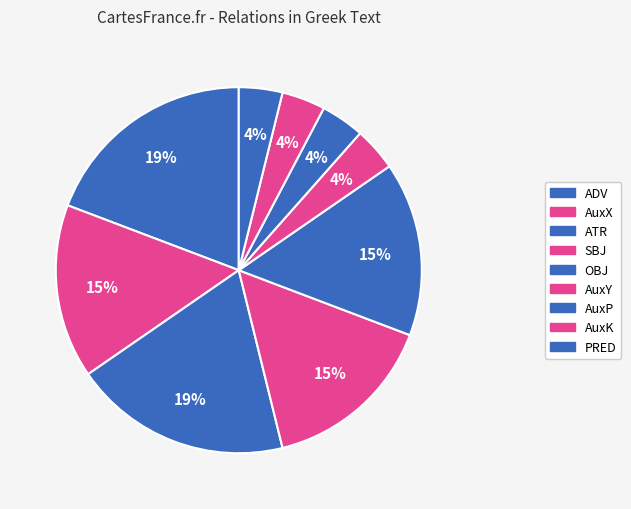

How many slices are in this pie chart?

9